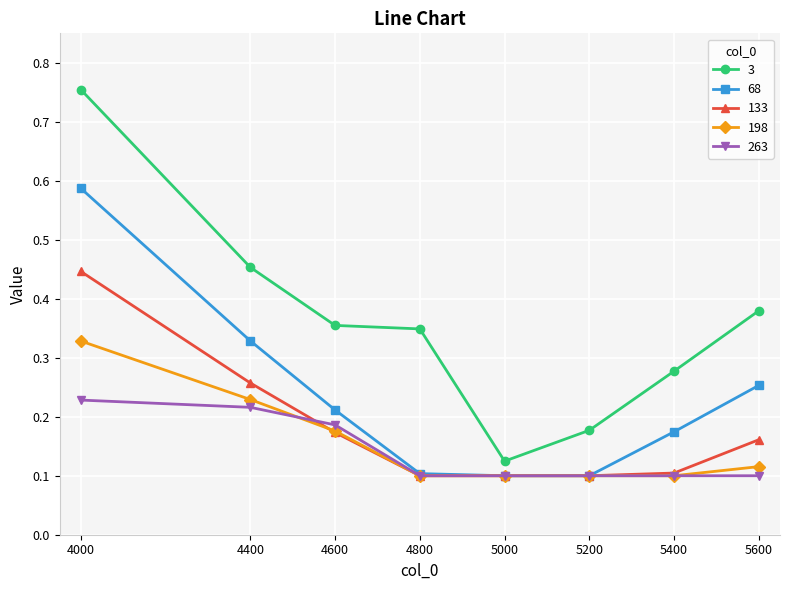

True or false: 133 and 3 intersect in this chart.

False